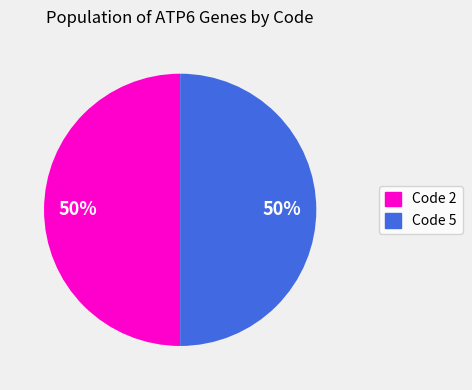

To the nearest percent, what is the average slice percentage?

50%